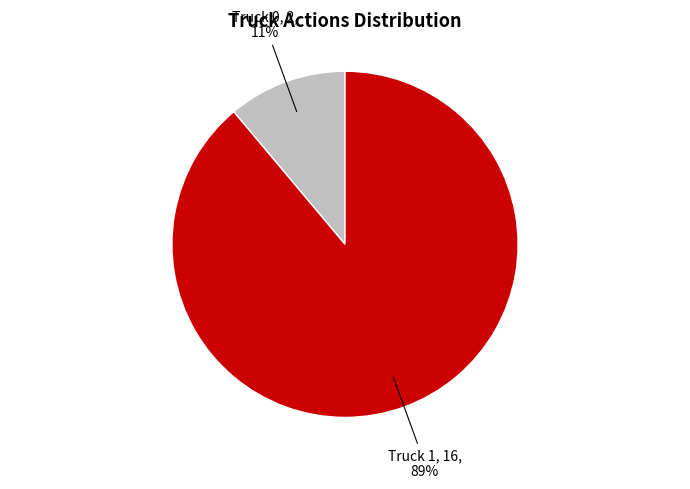

To the nearest percent, what is the average slice percentage?

50%